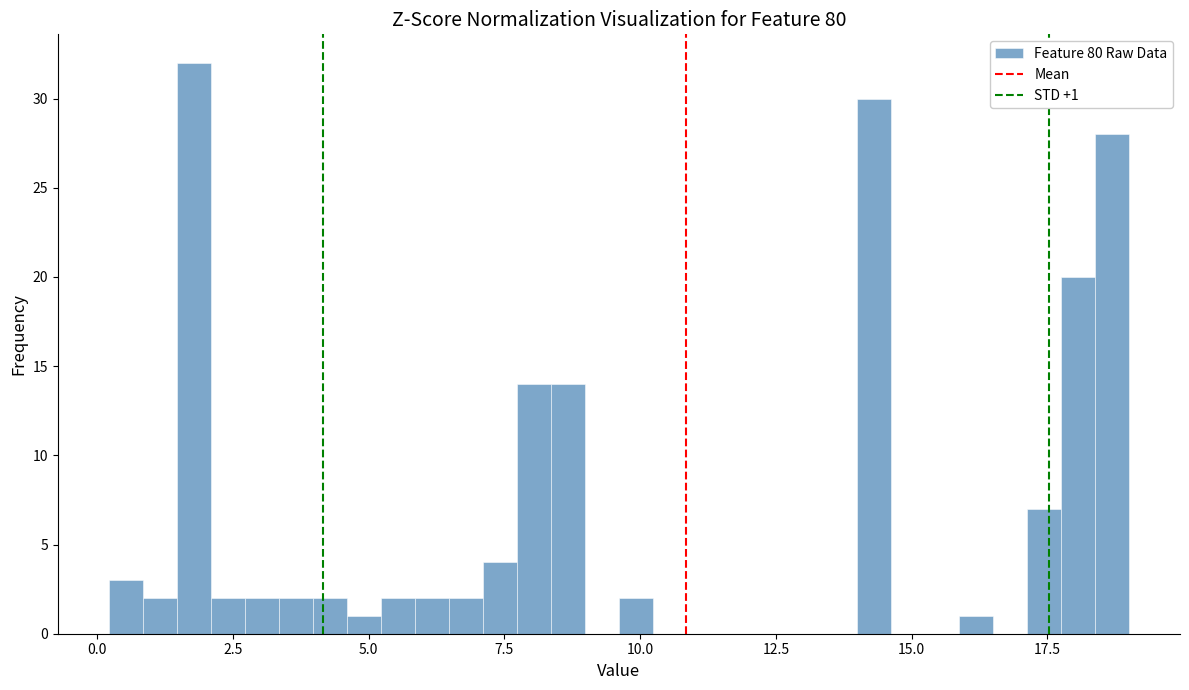

Around what value on the x-axis is the tallest bar? Give the approximate position of its centre, as read against the axis.

2.0